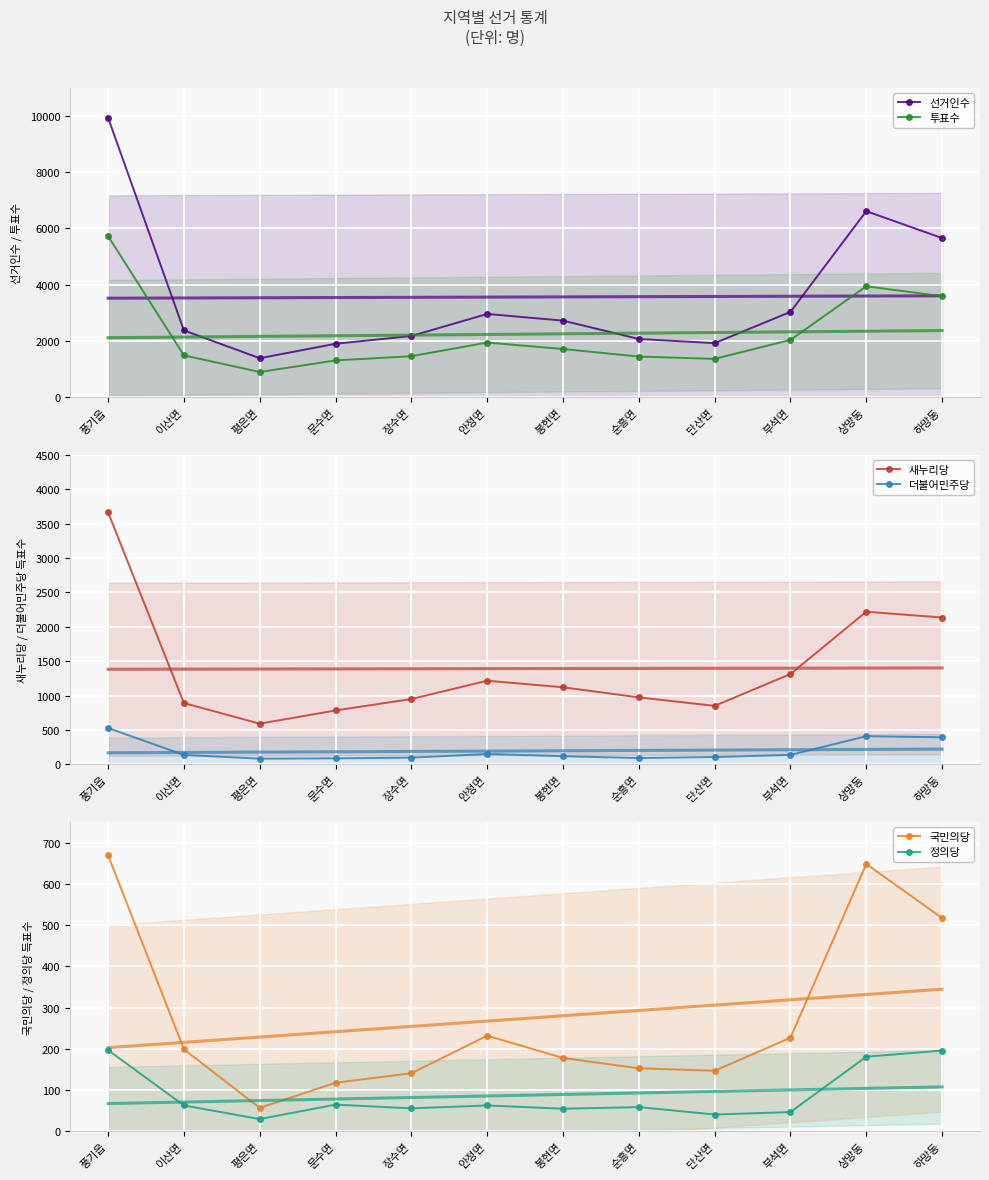

Between 부석면 and 봉현면, which is larger?

부석면